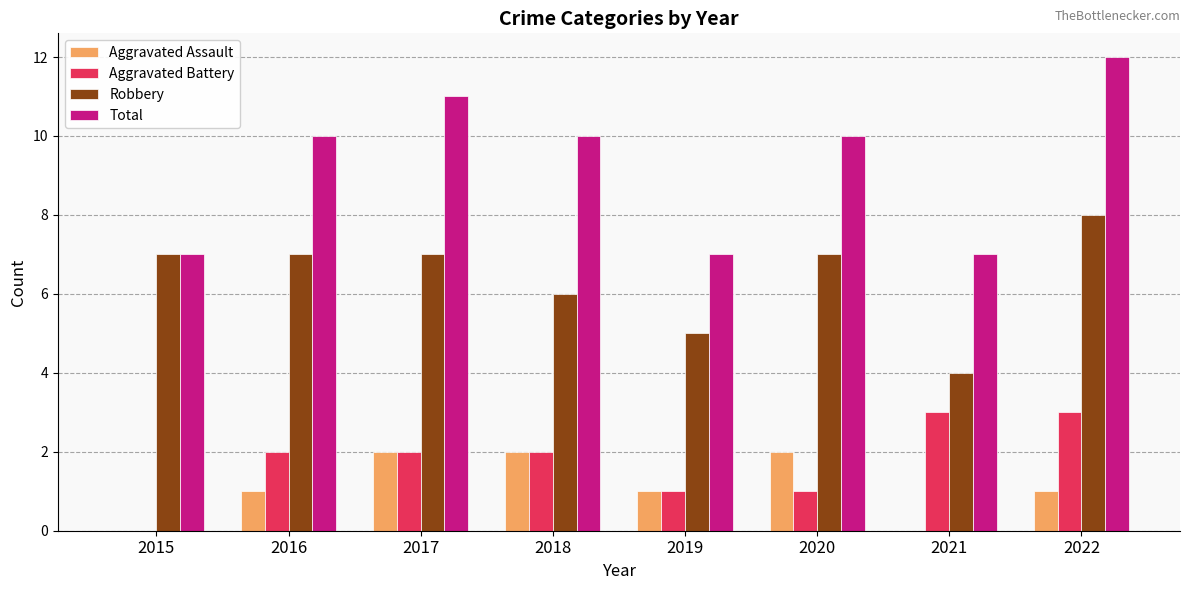

Does the chart contain stacked bars?

No